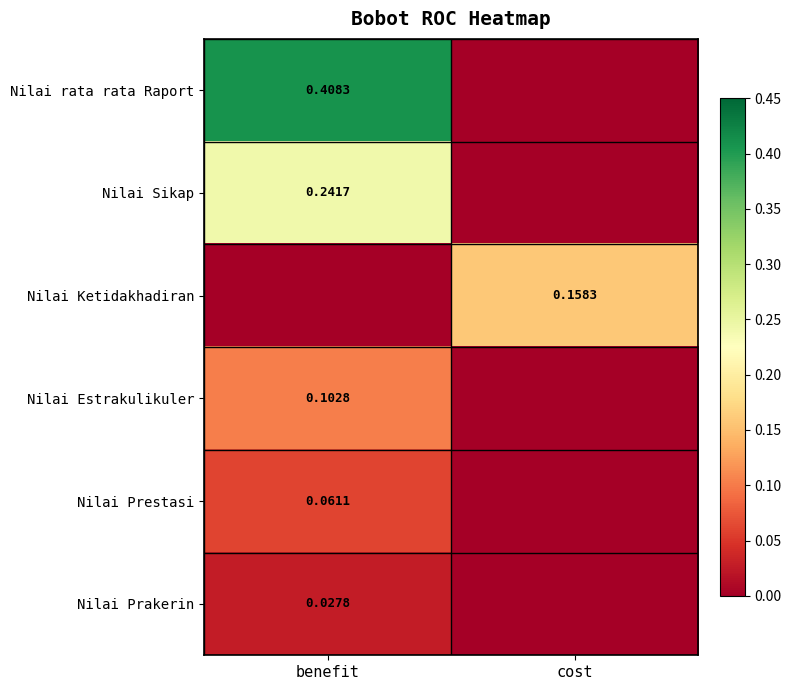

Between benefit and cost, which is larger?

benefit